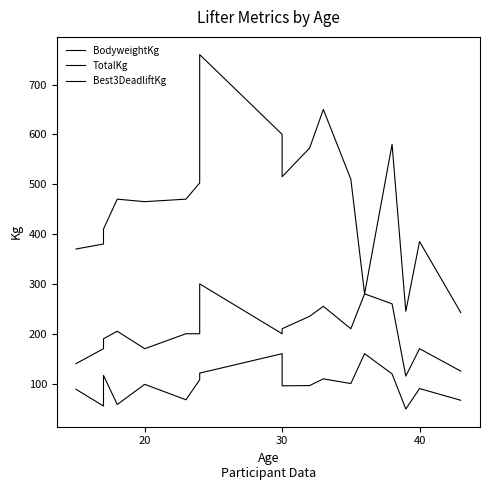

The value of TotalKg at 30 is 391.2. True or false?

False